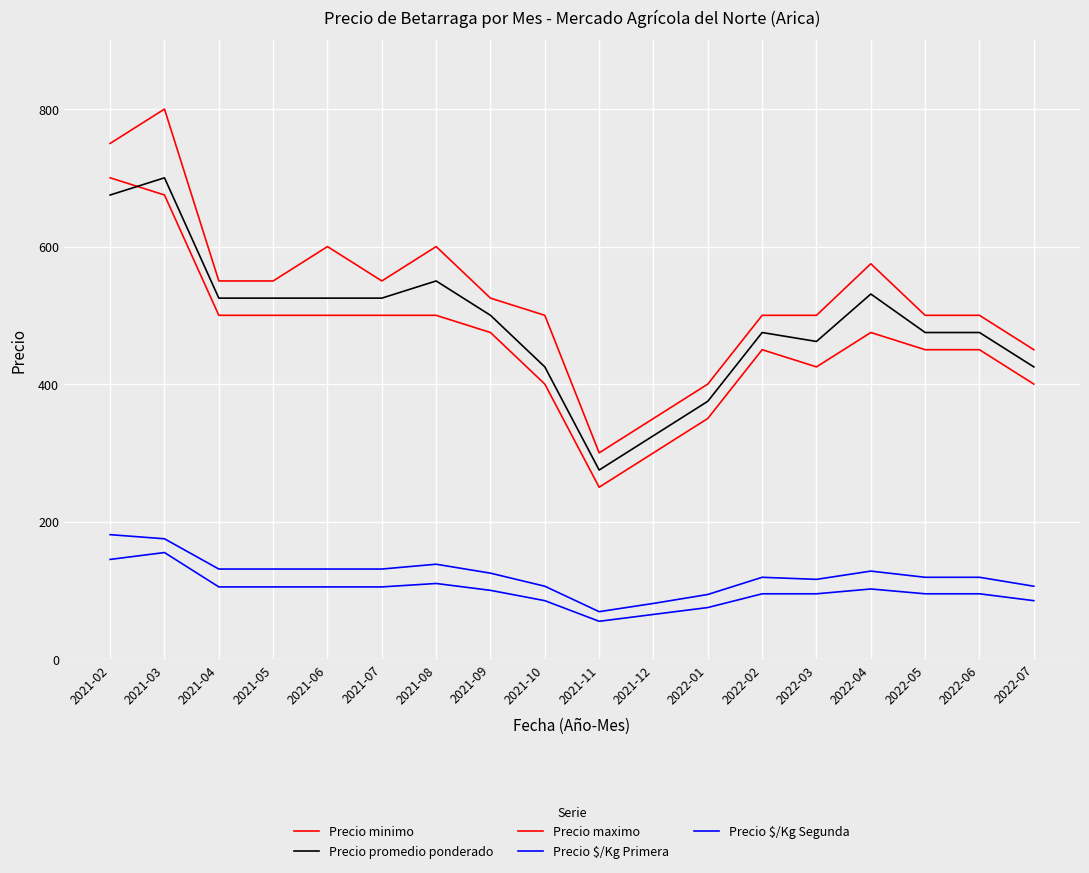

How many data points in Precio promedio ponderado are less than 500?

9